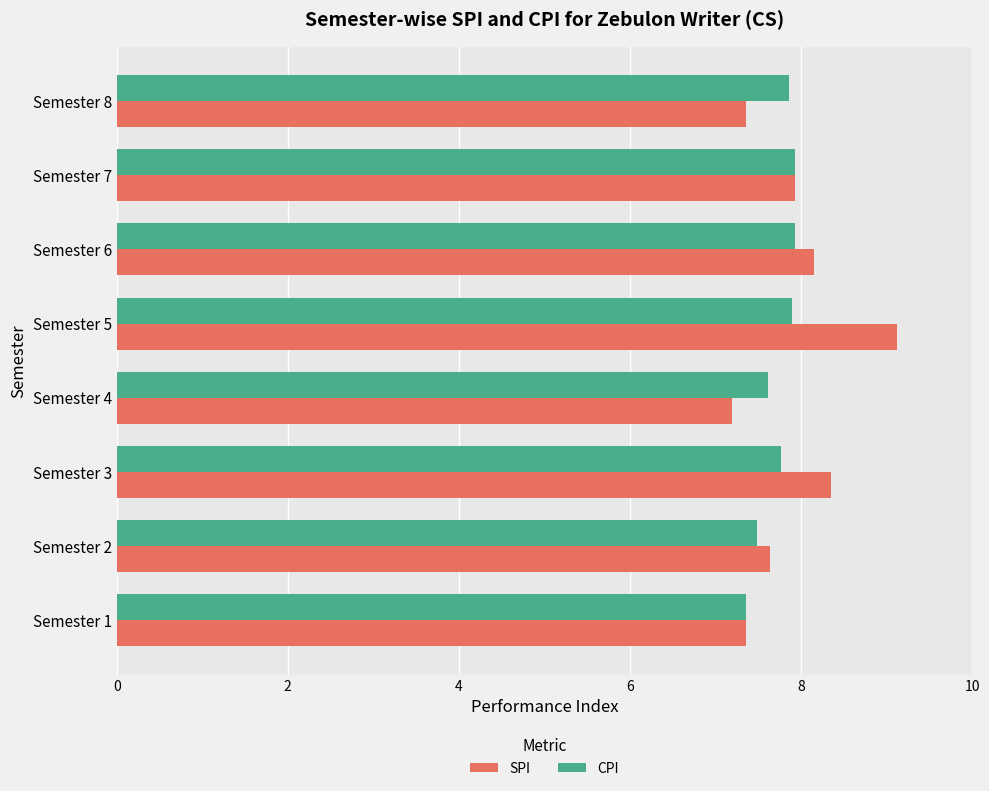

Which category has the lowest value in the SPI series?

Semester 4